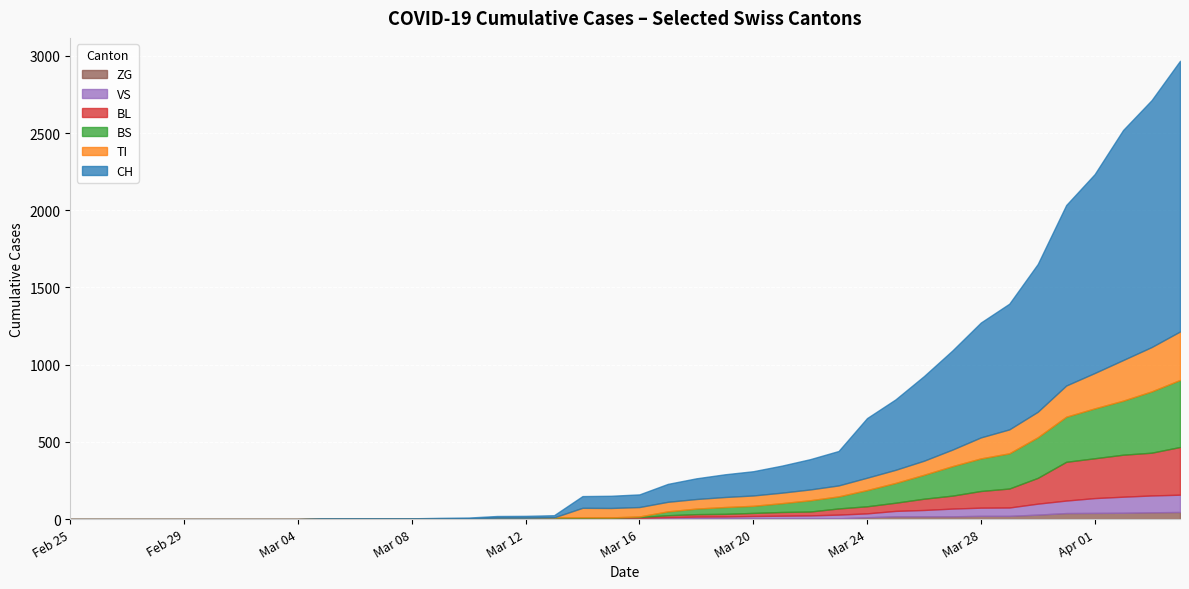

How many lines are shown in the chart?

6